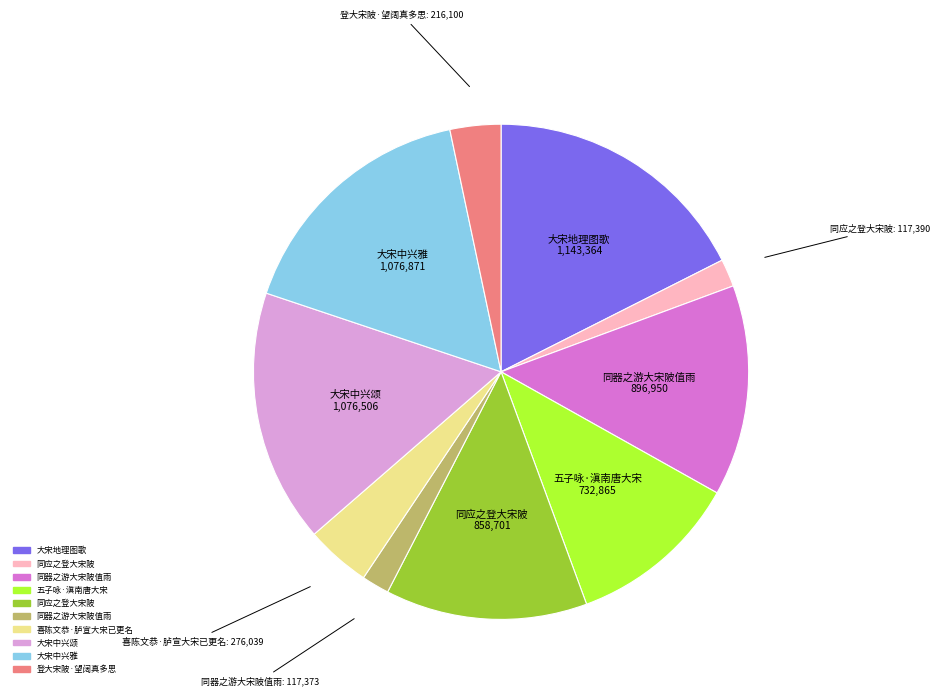

Is there a majority slice in this chart?

No